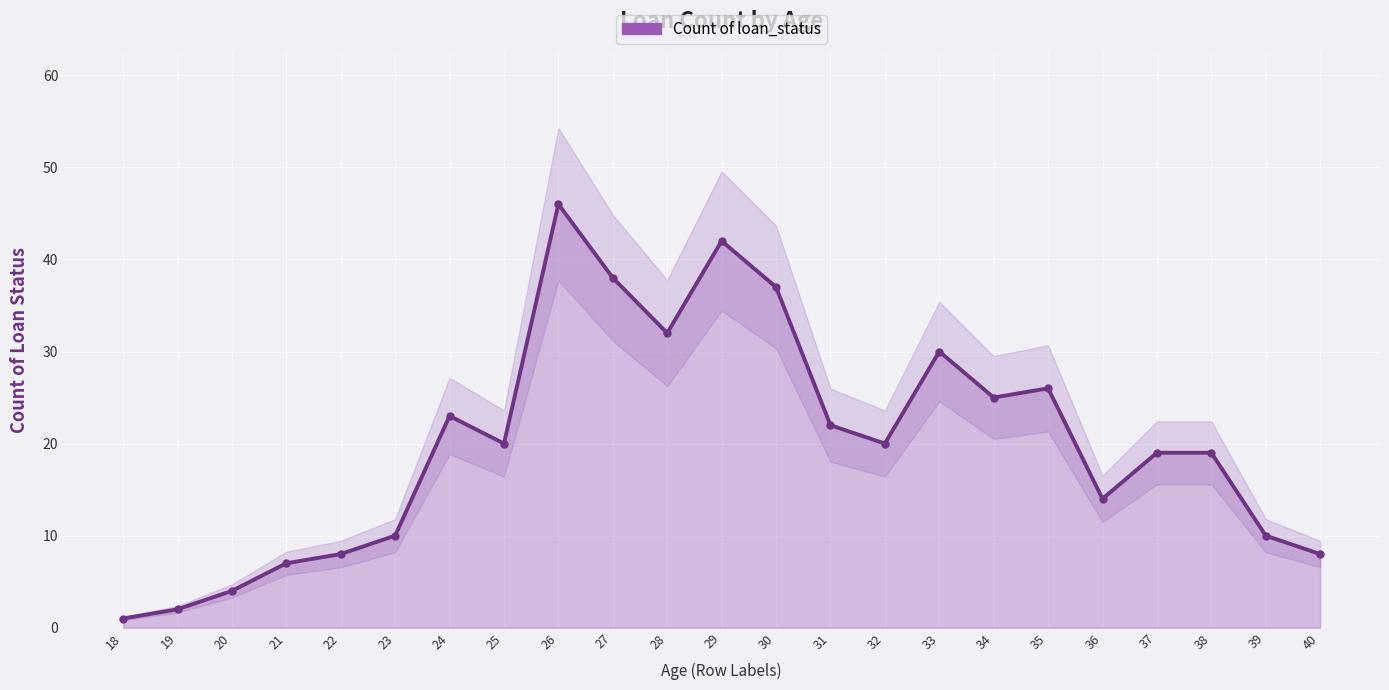

Count the number of data series in this chart.

1